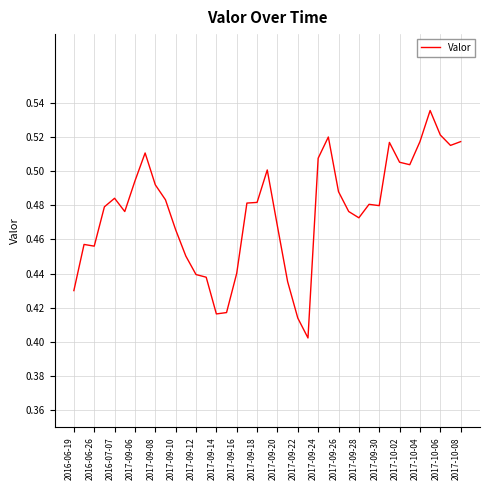

True or false: the data shows 0.2 at 2017-09-22.

False